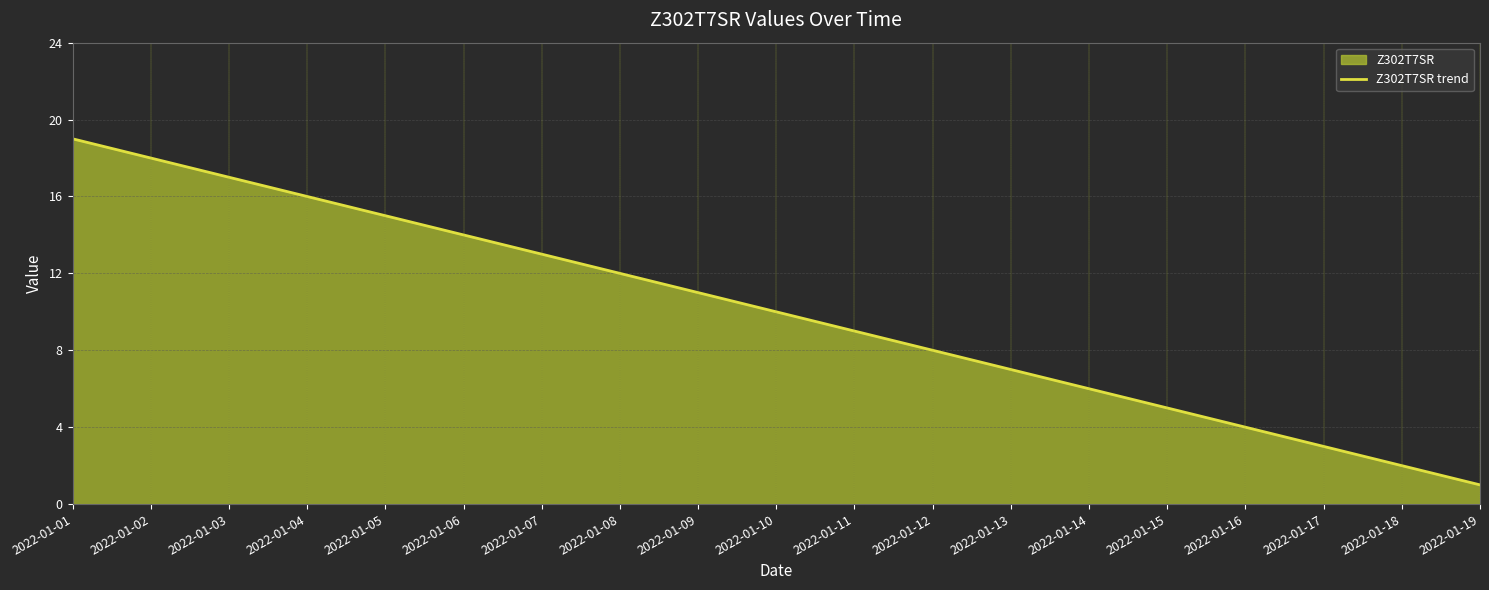

Reading right to left, extract all data points from this chart.

1	2	3	4	5	6	7	8	9	10	11	12	13	14	15	16	17	18	19